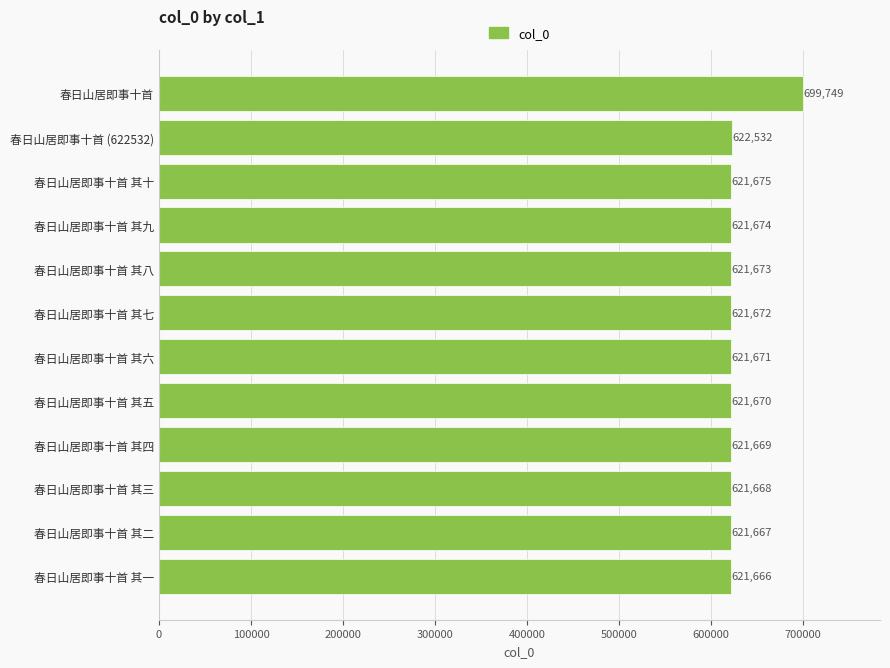

Which has a higher value, 春日山居即事十首 其六 or 春日山居即事十首 其一?

春日山居即事十首 其六